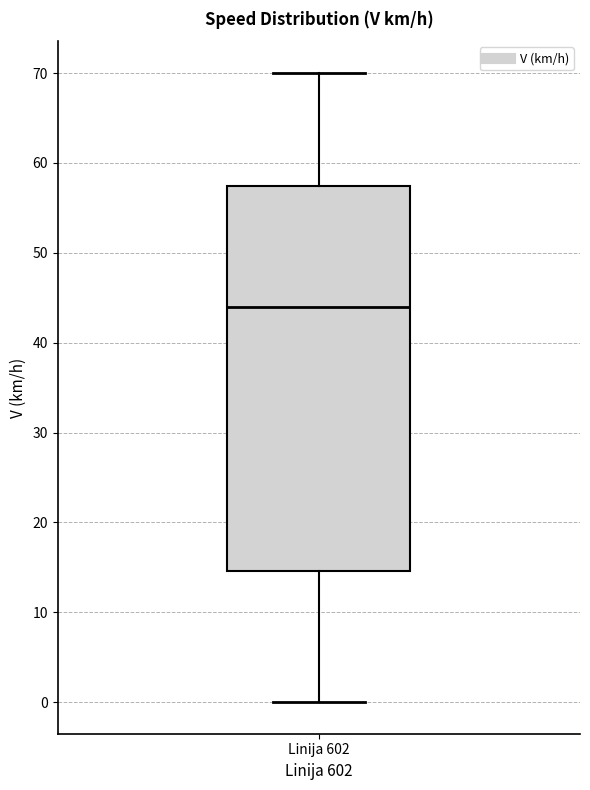

Read this box plot against the y-axis: the position of the median line, the range covered by the box, and the ends of both whiskers. The values are not printed on the chart, so give them approximately, as read against the axis.

median 44, box 15 to 57, whiskers 0 to 70